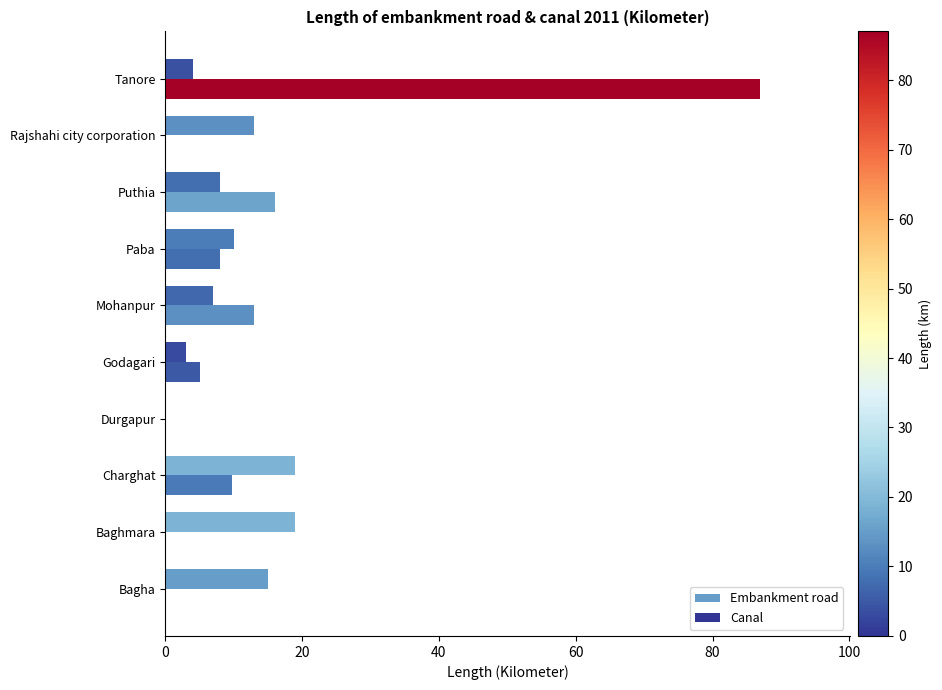

How many values in Embankment road are above zero?

9